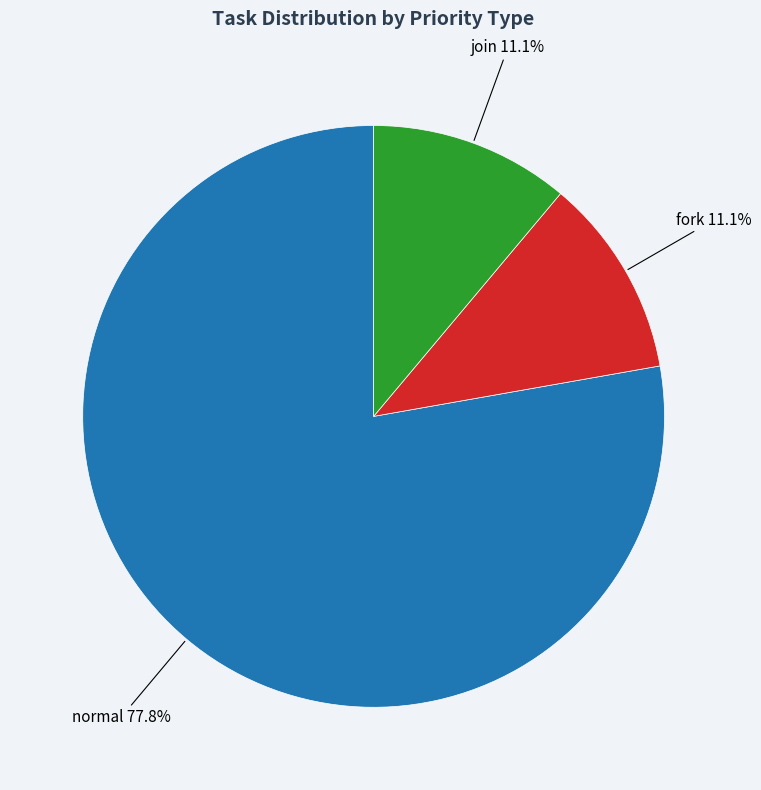

To the nearest percent, what percentage of the pie is join?

11%